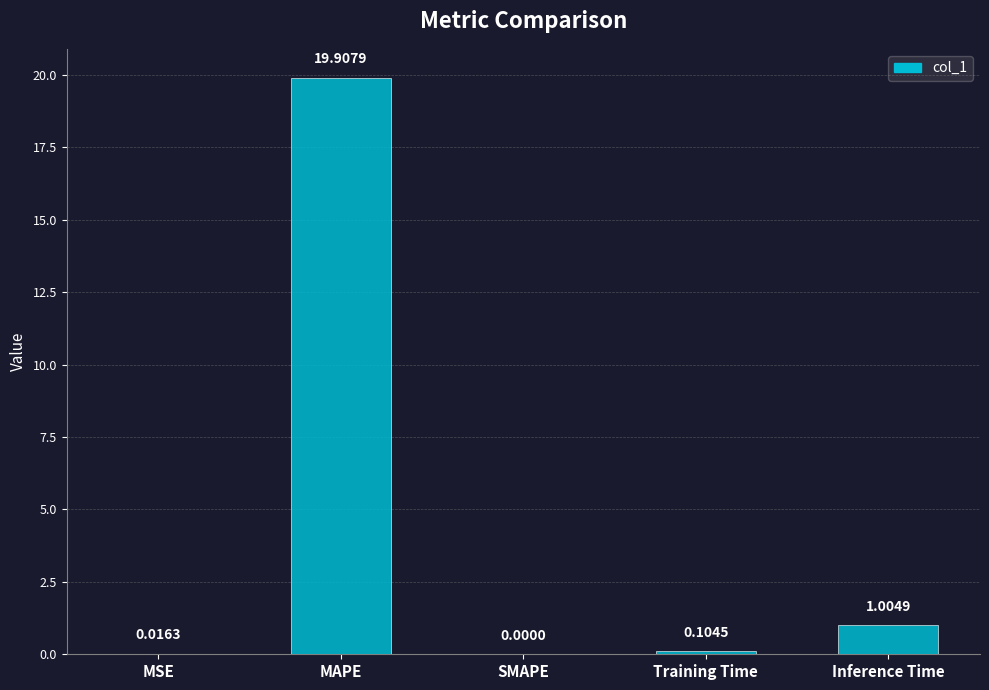

What is the change in value from MAPE to Training Time?

-19.8